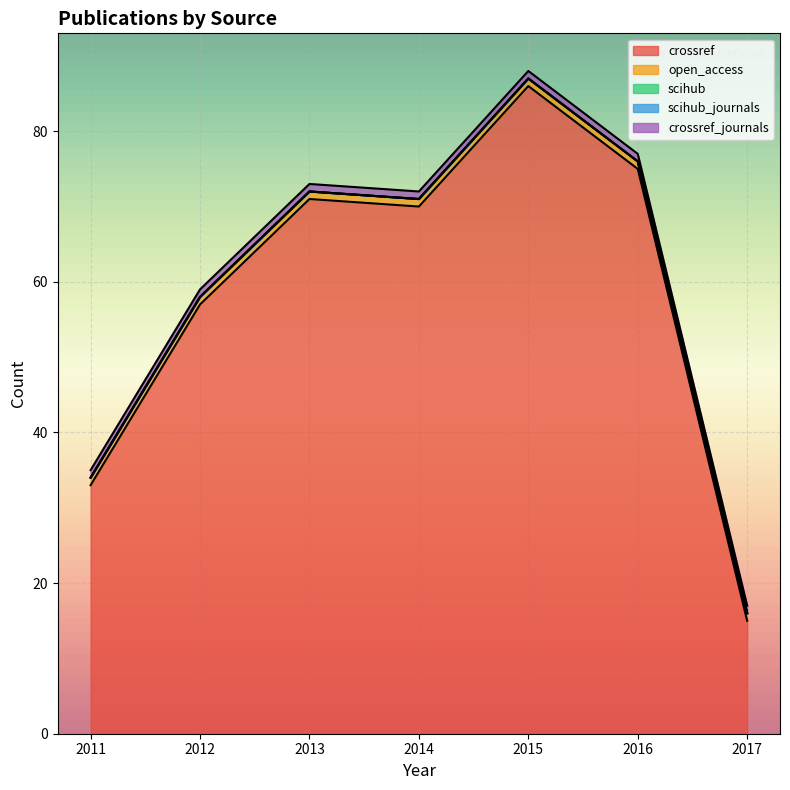

Does the chart display data point markers on the line(s)?

No